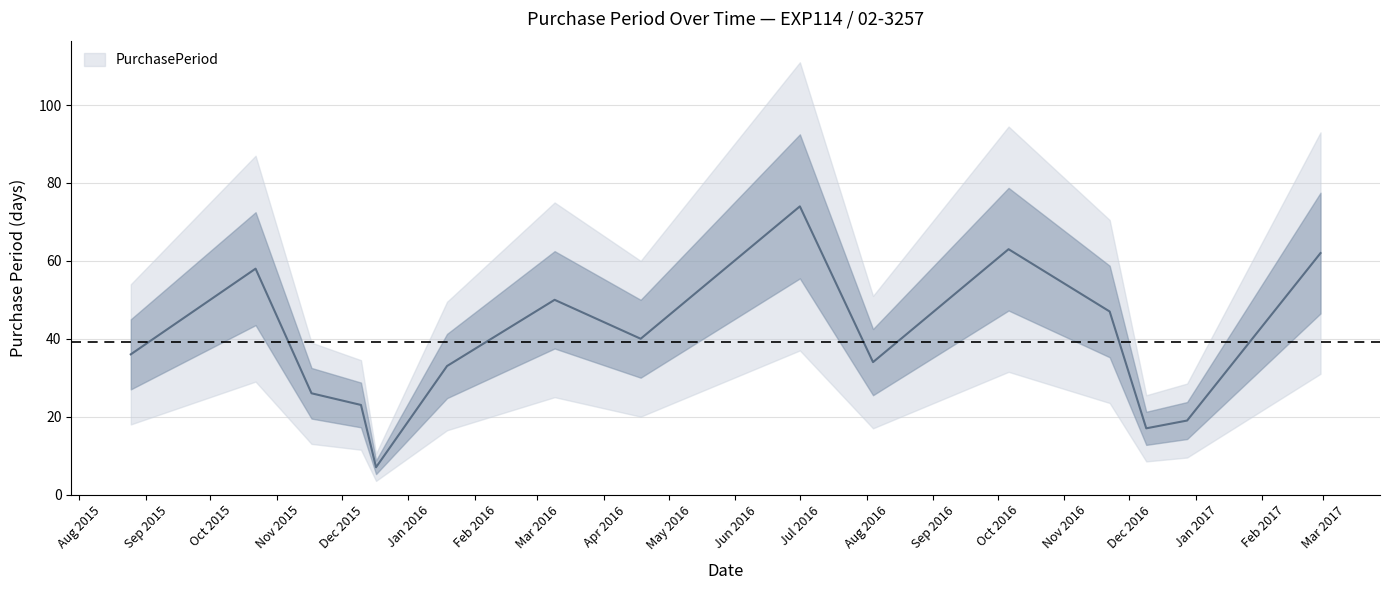

Rank the categories by value from highest to lowest.

2016-07-01, 2016-10-06, 2017-02-28, 2015-10-22, 2016-03-09, 2016-11-22, 2016-04-18, 2015-08-25, 2016-08-04, 2016-01-19, 2015-11-17, 2015-12-10, 2016-12-28, 2016-12-09, 2015-12-17